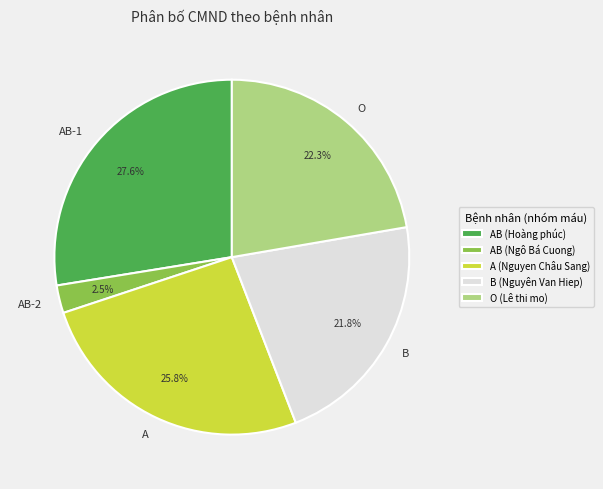

Which has a higher value, AB-2 or O?

O